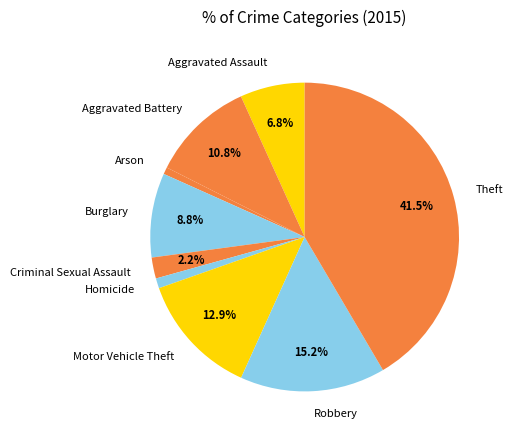

Which has a higher value, Aggravated Battery or Theft?

Theft